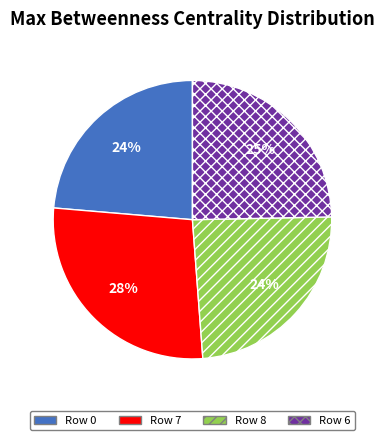

True or false: Row 8 accounts for 19% of the total.

False